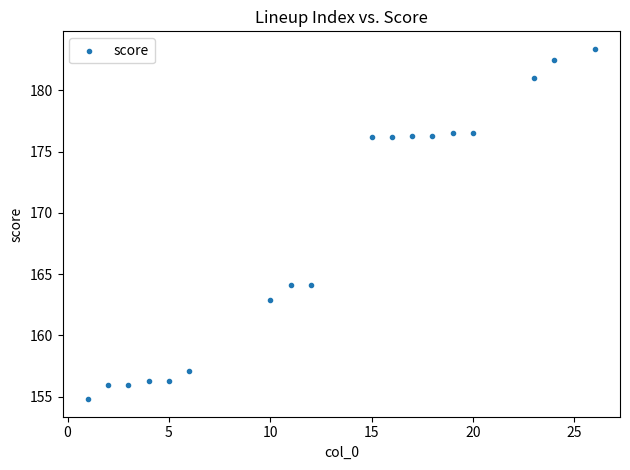

What is the range of Y values (max minus min)?

28.6